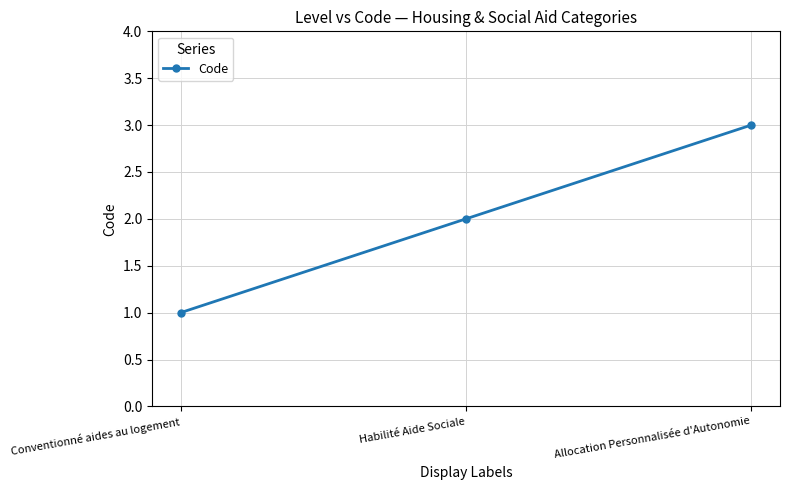

Reading left to right, what are all the values shown in this chart?

1	2	3